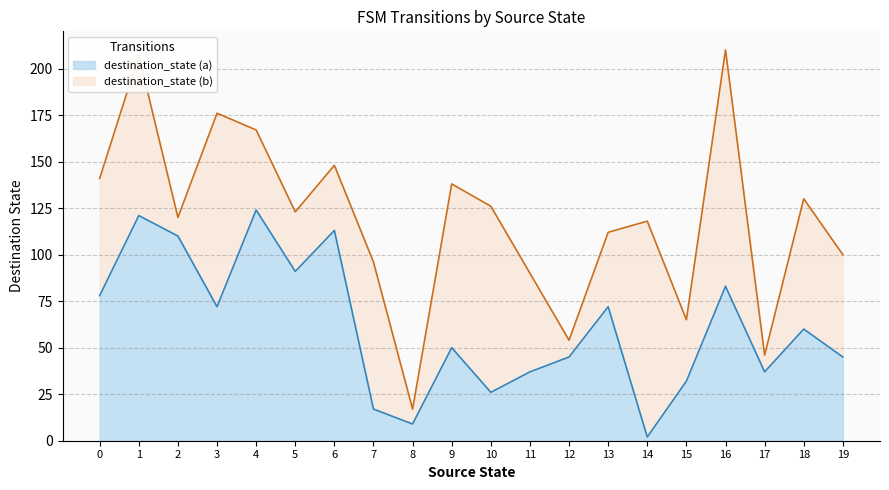

True or false: output_symbol (b) and destination_state (b) intersect in this chart.

False